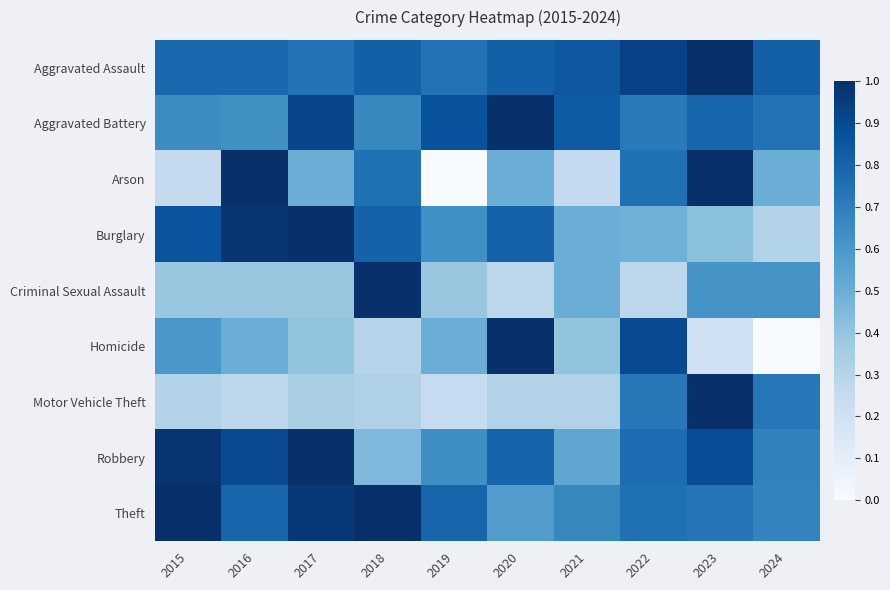

Which series has the largest total across all categories?

Aggravated Assault